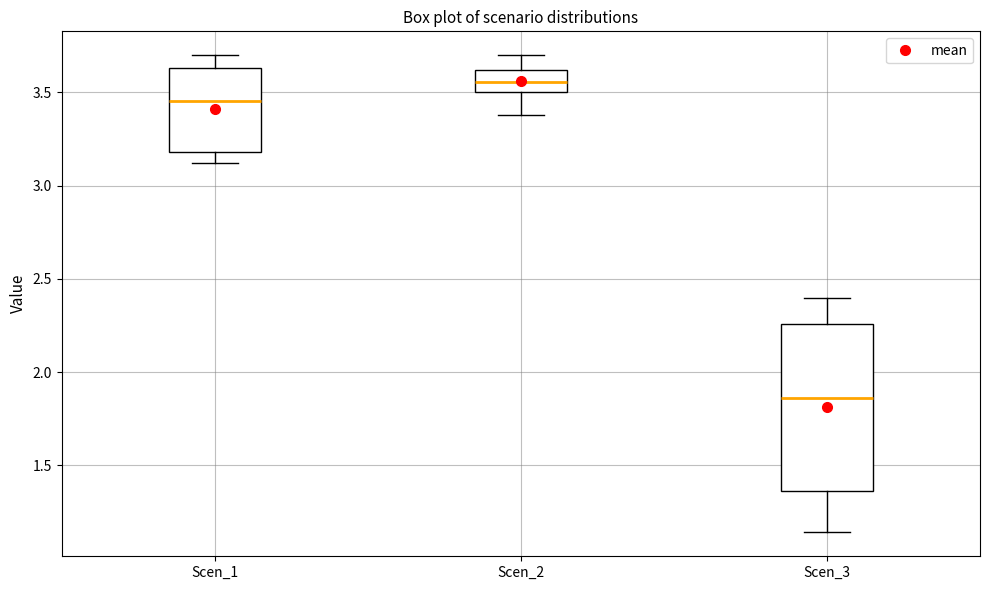

Where does the median line of the box for Scen_1 sit on the y-axis? The values are not printed on the chart, so give them approximately, as read against the axis.

3.45